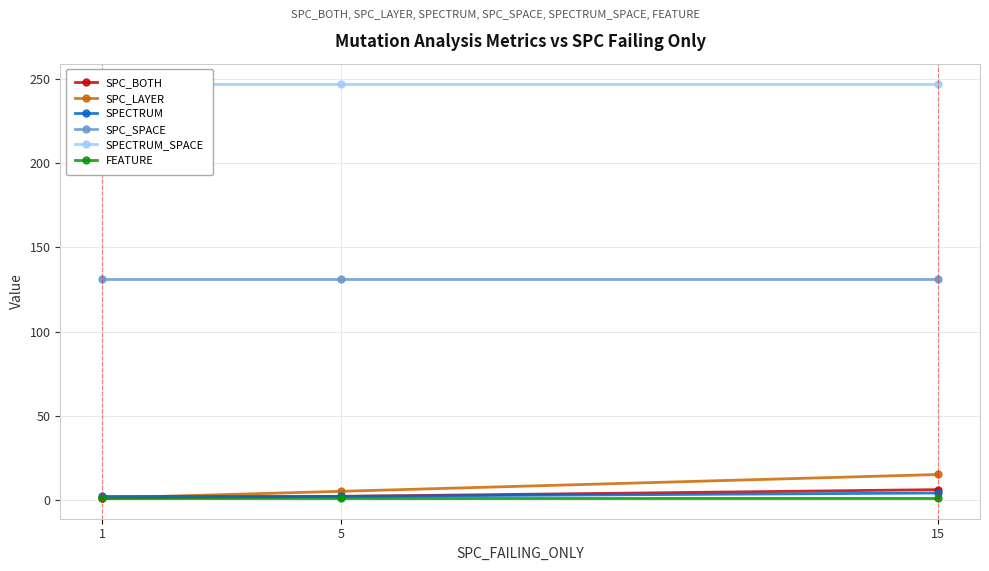

What is the sum of the SPC_BOTH values at 1 and 5?

3